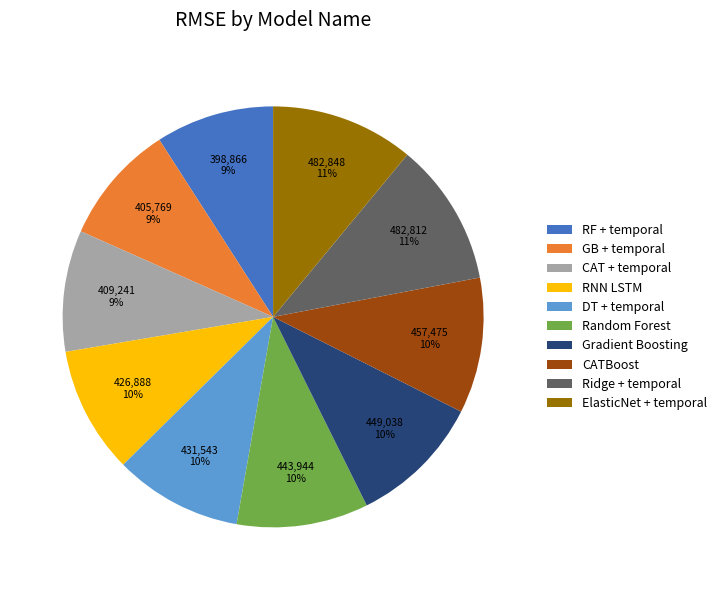

What is the ratio of the value at CATBoost to the value at RF + temporal?

1.1